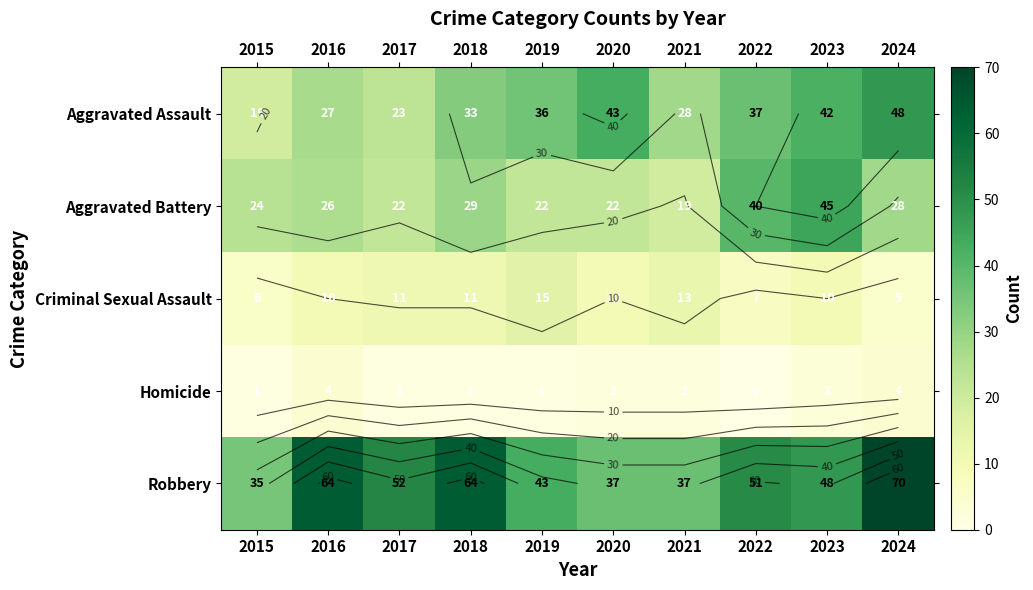

Which has a higher value, 2017 or 2015?

2017